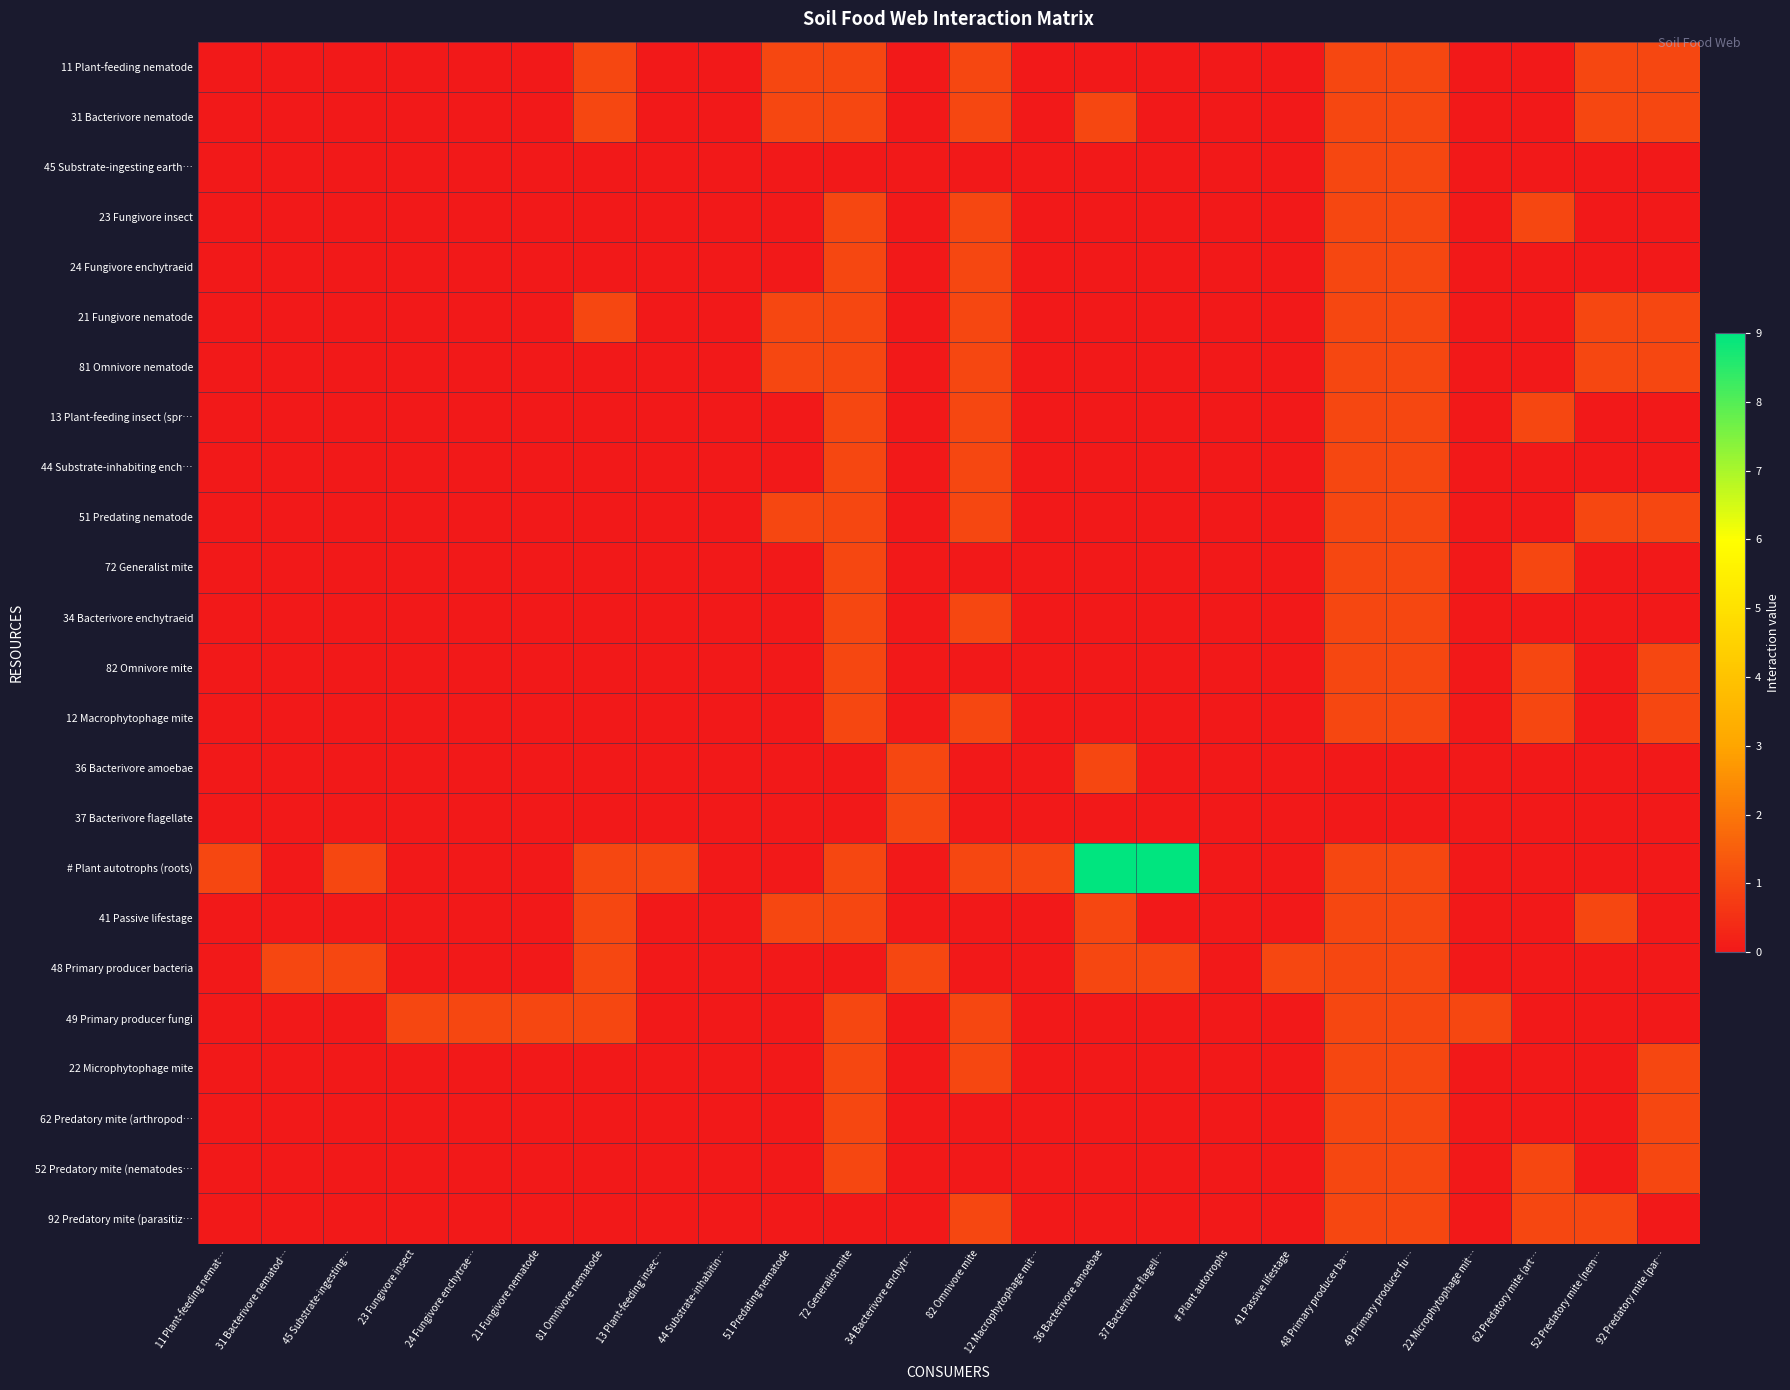

Reading left to right, transcribe all the data shown in this chart.

11 Plant-feeding nematode: 11 Plant-feeding nemat…=0	31 Bacterivore nematod…=0	45 Substrate-ingesting…=0	23 Fungivore insect=0	24 Fungivore enchytrae…=0	21 Fungivore nematode=0	81 Omnivore nematode=1	13 Plant-feeding insec…=0	44 Substrate-inhabitin…=0	51 Predating nematode=1	72 Generalist mite=1	34 Bacterivore enchytr…=0	82 Omnivore mite=1	12 Macrophytophage mit…=0	36 Bacterivore amoebae=0	37 Bacterivore flagell…=0	# Plant autotrophs=0	41 Passive lifestage=0	48 Primary producer ba…=1	49 Primary producer fu…=1	22 Microphytophage mit…=0	62 Predatory mite (art…=0	52 Predatory mite (nem…=1	92 Predatory mite (par…=1
31 Bacterivore nematode: 11 Plant-feeding nemat…=0	31 Bacterivore nematod…=0	45 Substrate-ingesting…=0	23 Fungivore insect=0	24 Fungivore enchytrae…=0	21 Fungivore nematode=0	81 Omnivore nematode=1	13 Plant-feeding insec…=0	44 Substrate-inhabitin…=0	51 Predating nematode=1	72 Generalist mite=1	34 Bacterivore enchytr…=0	82 Omnivore mite=1	12 Macrophytophage mit…=0	36 Bacterivore amoebae=1	37 Bacterivore flagell…=0	# Plant autotrophs=0	41 Passive lifestage=0	48 Primary producer ba…=1	49 Primary producer fu…=1	22 Microphytophage mit…=0	62 Predatory mite (art…=0	52 Predatory mite (nem…=1	92 Predatory mite (par…=1
45 Substrate-ingesting earth…: 11 Plant-feeding nemat…=0	31 Bacterivore nematod…=0	45 Substrate-ingesting…=0	23 Fungivore insect=0	24 Fungivore enchytrae…=0	21 Fungivore nematode=0	81 Omnivore nematode=0	13 Plant-feeding insec…=0	44 Substrate-inhabitin…=0	51 Predating nematode=0	72 Generalist mite=0	34 Bacterivore enchytr…=0	82 Omnivore mite=0	12 Macrophytophage mit…=0	36 Bacterivore amoebae=0	37 Bacterivore flagell…=0	# Plant autotrophs=0	41 Passive lifestage=0	48 Primary producer ba…=1	49 Primary producer fu…=1	22 Microphytophage mit…=0	62 Predatory mite (art…=0	52 Predatory mite (nem…=0	92 Predatory mite (par…=0
23 Fungivore insect: 11 Plant-feeding nemat…=0	31 Bacterivore nematod…=0	45 Substrate-ingesting…=0	23 Fungivore insect=0	24 Fungivore enchytrae…=0	21 Fungivore nematode=0	81 Omnivore nematode=0	13 Plant-feeding insec…=0	44 Substrate-inhabitin…=0	51 Predating nematode=0	72 Generalist mite=1	34 Bacterivore enchytr…=0	82 Omnivore mite=1	12 Macrophytophage mit…=0	36 Bacterivore amoebae=0	37 Bacterivore flagell…=0	# Plant autotrophs=0	41 Passive lifestage=0	48 Primary producer ba…=1	49 Primary producer fu…=1	22 Microphytophage mit…=0	62 Predatory mite (art…=1	52 Predatory mite (nem…=0	92 Predatory mite (par…=0
24 Fungivore enchytraeid: 11 Plant-feeding nemat…=0	31 Bacterivore nematod…=0	45 Substrate-ingesting…=0	23 Fungivore insect=0	24 Fungivore enchytrae…=0	21 Fungivore nematode=0	81 Omnivore nematode=0	13 Plant-feeding insec…=0	44 Substrate-inhabitin…=0	51 Predating nematode=0	72 Generalist mite=1	34 Bacterivore enchytr…=0	82 Omnivore mite=1	12 Macrophytophage mit…=0	36 Bacterivore amoebae=0	37 Bacterivore flagell…=0	# Plant autotrophs=0	41 Passive lifestage=0	48 Primary producer ba…=1	49 Primary producer fu…=1	22 Microphytophage mit…=0	62 Predatory mite (art…=0	52 Predatory mite (nem…=0	92 Predatory mite (par…=0
21 Fungivore nematode: 11 Plant-feeding nemat…=0	31 Bacterivore nematod…=0	45 Substrate-ingesting…=0	23 Fungivore insect=0	24 Fungivore enchytrae…=0	21 Fungivore nematode=0	81 Omnivore nematode=1	13 Plant-feeding insec…=0	44 Substrate-inhabitin…=0	51 Predating nematode=1	72 Generalist mite=1	34 Bacterivore enchytr…=0	82 Omnivore mite=1	12 Macrophytophage mit…=0	36 Bacterivore amoebae=0	37 Bacterivore flagell…=0	# Plant autotrophs=0	41 Passive lifestage=0	48 Primary producer ba…=1	49 Primary producer fu…=1	22 Microphytophage mit…=0	62 Predatory mite (art…=0	52 Predatory mite (nem…=1	92 Predatory mite (par…=1
81 Omnivore nematode: 11 Plant-feeding nemat…=0	31 Bacterivore nematod…=0	45 Substrate-ingesting…=0	23 Fungivore insect=0	24 Fungivore enchytrae…=0	21 Fungivore nematode=0	81 Omnivore nematode=0	13 Plant-feeding insec…=0	44 Substrate-inhabitin…=0	51 Predating nematode=1	72 Generalist mite=1	34 Bacterivore enchytr…=0	82 Omnivore mite=1	12 Macrophytophage mit…=0	36 Bacterivore amoebae=0	37 Bacterivore flagell…=0	# Plant autotrophs=0	41 Passive lifestage=0	48 Primary producer ba…=1	49 Primary producer fu…=1	22 Microphytophage mit…=0	62 Predatory mite (art…=0	52 Predatory mite (nem…=1	92 Predatory mite (par…=1
13 Plant-feeding insect (spr…: 11 Plant-feeding nemat…=0	31 Bacterivore nematod…=0	45 Substrate-ingesting…=0	23 Fungivore insect=0	24 Fungivore enchytrae…=0	21 Fungivore nematode=0	81 Omnivore nematode=0	13 Plant-feeding insec…=0	44 Substrate-inhabitin…=0	51 Predating nematode=0	72 Generalist mite=1	34 Bacterivore enchytr…=0	82 Omnivore mite=1	12 Macrophytophage mit…=0	36 Bacterivore amoebae=0	37 Bacterivore flagell…=0	# Plant autotrophs=0	41 Passive lifestage=0	48 Primary producer ba…=1	49 Primary producer fu…=1	22 Microphytophage mit…=0	62 Predatory mite (art…=1	52 Predatory mite (nem…=0	92 Predatory mite (par…=0
44 Substrate-inhabiting ench…: 11 Plant-feeding nemat…=0	31 Bacterivore nematod…=0	45 Substrate-ingesting…=0	23 Fungivore insect=0	24 Fungivore enchytrae…=0	21 Fungivore nematode=0	81 Omnivore nematode=0	13 Plant-feeding insec…=0	44 Substrate-inhabitin…=0	51 Predating nematode=0	72 Generalist mite=1	34 Bacterivore enchytr…=0	82 Omnivore mite=1	12 Macrophytophage mit…=0	36 Bacterivore amoebae=0	37 Bacterivore flagell…=0	# Plant autotrophs=0	41 Passive lifestage=0	48 Primary producer ba…=1	49 Primary producer fu…=1	22 Microphytophage mit…=0	62 Predatory mite (art…=0	52 Predatory mite (nem…=0	92 Predatory mite (par…=0
51 Predating nematode: 11 Plant-feeding nemat…=0	31 Bacterivore nematod…=0	45 Substrate-ingesting…=0	23 Fungivore insect=0	24 Fungivore enchytrae…=0	21 Fungivore nematode=0	81 Omnivore nematode=0	13 Plant-feeding insec…=0	44 Substrate-inhabitin…=0	51 Predating nematode=1	72 Generalist mite=1	34 Bacterivore enchytr…=0	82 Omnivore mite=1	12 Macrophytophage mit…=0	36 Bacterivore amoebae=0	37 Bacterivore flagell…=0	# Plant autotrophs=0	41 Passive lifestage=0	48 Primary producer ba…=1	49 Primary producer fu…=1	22 Microphytophage mit…=0	62 Predatory mite (art…=0	52 Predatory mite (nem…=1	92 Predatory mite (par…=1
72 Generalist mite: 11 Plant-feeding nemat…=0	31 Bacterivore nematod…=0	45 Substrate-ingesting…=0	23 Fungivore insect=0	24 Fungivore enchytrae…=0	21 Fungivore nematode=0	81 Omnivore nematode=0	13 Plant-feeding insec…=0	44 Substrate-inhabitin…=0	51 Predating nematode=0	72 Generalist mite=1	34 Bacterivore enchytr…=0	82 Omnivore mite=0	12 Macrophytophage mit…=0	36 Bacterivore amoebae=0	37 Bacterivore flagell…=0	# Plant autotrophs=0	41 Passive lifestage=0	48 Primary producer ba…=1	49 Primary producer fu…=1	22 Microphytophage mit…=0	62 Predatory mite (art…=1	52 Predatory mite (nem…=0	92 Predatory mite (par…=0
34 Bacterivore enchytraeid: 11 Plant-feeding nemat…=0	31 Bacterivore nematod…=0	45 Substrate-ingesting…=0	23 Fungivore insect=0	24 Fungivore enchytrae…=0	21 Fungivore nematode=0	81 Omnivore nematode=0	13 Plant-feeding insec…=0	44 Substrate-inhabitin…=0	51 Predating nematode=0	72 Generalist mite=1	34 Bacterivore enchytr…=0	82 Omnivore mite=1	12 Macrophytophage mit…=0	36 Bacterivore amoebae=0	37 Bacterivore flagell…=0	# Plant autotrophs=0	41 Passive lifestage=0	48 Primary producer ba…=1	49 Primary producer fu…=1	22 Microphytophage mit…=0	62 Predatory mite (art…=0	52 Predatory mite (nem…=0	92 Predatory mite (par…=0
82 Omnivore mite: 11 Plant-feeding nemat…=0	31 Bacterivore nematod…=0	45 Substrate-ingesting…=0	23 Fungivore insect=0	24 Fungivore enchytrae…=0	21 Fungivore nematode=0	81 Omnivore nematode=0	13 Plant-feeding insec…=0	44 Substrate-inhabitin…=0	51 Predating nematode=0	72 Generalist mite=1	34 Bacterivore enchytr…=0	82 Omnivore mite=0	12 Macrophytophage mit…=0	36 Bacterivore amoebae=0	37 Bacterivore flagell…=0	# Plant autotrophs=0	41 Passive lifestage=0	48 Primary producer ba…=1	49 Primary producer fu…=1	22 Microphytophage mit…=0	62 Predatory mite (art…=1	52 Predatory mite (nem…=0	92 Predatory mite (par…=1
12 Macrophytophage mite: 11 Plant-feeding nemat…=0	31 Bacterivore nematod…=0	45 Substrate-ingesting…=0	23 Fungivore insect=0	24 Fungivore enchytrae…=0	21 Fungivore nematode=0	81 Omnivore nematode=0	13 Plant-feeding insec…=0	44 Substrate-inhabitin…=0	51 Predating nematode=0	72 Generalist mite=1	34 Bacterivore enchytr…=0	82 Omnivore mite=1	12 Macrophytophage mit…=0	36 Bacterivore amoebae=0	37 Bacterivore flagell…=0	# Plant autotrophs=0	41 Passive lifestage=0	48 Primary producer ba…=1	49 Primary producer fu…=1	22 Microphytophage mit…=0	62 Predatory mite (art…=1	52 Predatory mite (nem…=0	92 Predatory mite (par…=1
36 Bacterivore amoebae: 11 Plant-feeding nemat…=0	31 Bacterivore nematod…=0	45 Substrate-ingesting…=0	23 Fungivore insect=0	24 Fungivore enchytrae…=0	21 Fungivore nematode=0	81 Omnivore nematode=0	13 Plant-feeding insec…=0	44 Substrate-inhabitin…=0	51 Predating nematode=0	72 Generalist mite=0	34 Bacterivore enchytr…=1	82 Omnivore mite=0	12 Macrophytophage mit…=0	36 Bacterivore amoebae=1	37 Bacterivore flagell…=0	# Plant autotrophs=0	41 Passive lifestage=0	48 Primary producer ba…=0	49 Primary producer fu…=0	22 Microphytophage mit…=0	62 Predatory mite (art…=0	52 Predatory mite (nem…=0	92 Predatory mite (par…=0
37 Bacterivore flagellate: 11 Plant-feeding nemat…=0	31 Bacterivore nematod…=0	45 Substrate-ingesting…=0	23 Fungivore insect=0	24 Fungivore enchytrae…=0	21 Fungivore nematode=0	81 Omnivore nematode=0	13 Plant-feeding insec…=0	44 Substrate-inhabitin…=0	51 Predating nematode=0	72 Generalist mite=0	34 Bacterivore enchytr…=1	82 Omnivore mite=0	12 Macrophytophage mit…=0	36 Bacterivore amoebae=0	37 Bacterivore flagell…=0	# Plant autotrophs=0	41 Passive lifestage=0	48 Primary producer ba…=0	49 Primary producer fu…=0	22 Microphytophage mit…=0	62 Predatory mite (art…=0	52 Predatory mite (nem…=0	92 Predatory mite (par…=0
# Plant autotrophs (roots): 11 Plant-feeding nemat…=1	31 Bacterivore nematod…=0	45 Substrate-ingesting…=1	23 Fungivore insect=0	24 Fungivore enchytrae…=0	21 Fungivore nematode=0	81 Omnivore nematode=1	13 Plant-feeding insec…=1	44 Substrate-inhabitin…=0	51 Predating nematode=0	72 Generalist mite=1	34 Bacterivore enchytr…=0	82 Omnivore mite=1	12 Macrophytophage mit…=1	36 Bacterivore amoebae=9	37 Bacterivore flagell…=9	# Plant autotrophs=0	41 Passive lifestage=0	48 Primary producer ba…=1	49 Primary producer fu…=1	22 Microphytophage mit…=0	62 Predatory mite (art…=0	52 Predatory mite (nem…=0	92 Predatory mite (par…=0
41 Passive lifestage: 11 Plant-feeding nemat…=0	31 Bacterivore nematod…=0	45 Substrate-ingesting…=0	23 Fungivore insect=0	24 Fungivore enchytrae…=0	21 Fungivore nematode=0	81 Omnivore nematode=1	13 Plant-feeding insec…=0	44 Substrate-inhabitin…=0	51 Predating nematode=1	72 Generalist mite=1	34 Bacterivore enchytr…=0	82 Omnivore mite=0	12 Macrophytophage mit…=0	36 Bacterivore amoebae=1	37 Bacterivore flagell…=0	# Plant autotrophs=0	41 Passive lifestage=0	48 Primary producer ba…=1	49 Primary producer fu…=1	22 Microphytophage mit…=0	62 Predatory mite (art…=0	52 Predatory mite (nem…=1	92 Predatory mite (par…=0
48 Primary producer bacteria: 11 Plant-feeding nemat…=0	31 Bacterivore nematod…=1	45 Substrate-ingesting…=1	23 Fungivore insect=0	24 Fungivore enchytrae…=0	21 Fungivore nematode=0	81 Omnivore nematode=1	13 Plant-feeding insec…=0	44 Substrate-inhabitin…=0	51 Predating nematode=0	72 Generalist mite=0	34 Bacterivore enchytr…=1	82 Omnivore mite=0	12 Macrophytophage mit…=0	36 Bacterivore amoebae=1	37 Bacterivore flagell…=1	# Plant autotrophs=0	41 Passive lifestage=1	48 Primary producer ba…=1	49 Primary producer fu…=1	22 Microphytophage mit…=0	62 Predatory mite (art…=0	52 Predatory mite (nem…=0	92 Predatory mite (par…=0
49 Primary producer fungi: 11 Plant-feeding nemat…=0	31 Bacterivore nematod…=0	45 Substrate-ingesting…=0	23 Fungivore insect=1	24 Fungivore enchytrae…=1	21 Fungivore nematode=1	81 Omnivore nematode=1	13 Plant-feeding insec…=0	44 Substrate-inhabitin…=0	51 Predating nematode=0	72 Generalist mite=1	34 Bacterivore enchytr…=0	82 Omnivore mite=1	12 Macrophytophage mit…=0	36 Bacterivore amoebae=0	37 Bacterivore flagell…=0	# Plant autotrophs=0	41 Passive lifestage=0	48 Primary producer ba…=1	49 Primary producer fu…=1	22 Microphytophage mit…=1	62 Predatory mite (art…=0	52 Predatory mite (nem…=0	92 Predatory mite (par…=0
22 Microphytophage mite: 11 Plant-feeding nemat…=0	31 Bacterivore nematod…=0	45 Substrate-ingesting…=0	23 Fungivore insect=0	24 Fungivore enchytrae…=0	21 Fungivore nematode=0	81 Omnivore nematode=0	13 Plant-feeding insec…=0	44 Substrate-inhabitin…=0	51 Predating nematode=0	72 Generalist mite=1	34 Bacterivore enchytr…=0	82 Omnivore mite=1	12 Macrophytophage mit…=0	36 Bacterivore amoebae=0	37 Bacterivore flagell…=0	# Plant autotrophs=0	41 Passive lifestage=0	48 Primary producer ba…=1	49 Primary producer fu…=1	22 Microphytophage mit…=0	62 Predatory mite (art…=0	52 Predatory mite (nem…=0	92 Predatory mite (par…=1
62 Predatory mite (arthropod…: 11 Plant-feeding nemat…=0	31 Bacterivore nematod…=0	45 Substrate-ingesting…=0	23 Fungivore insect=0	24 Fungivore enchytrae…=0	21 Fungivore nematode=0	81 Omnivore nematode=0	13 Plant-feeding insec…=0	44 Substrate-inhabitin…=0	51 Predating nematode=0	72 Generalist mite=1	34 Bacterivore enchytr…=0	82 Omnivore mite=0	12 Macrophytophage mit…=0	36 Bacterivore amoebae=0	37 Bacterivore flagell…=0	# Plant autotrophs=0	41 Passive lifestage=0	48 Primary producer ba…=1	49 Primary producer fu…=1	22 Microphytophage mit…=0	62 Predatory mite (art…=0	52 Predatory mite (nem…=0	92 Predatory mite (par…=1
52 Predatory mite (nematodes…: 11 Plant-feeding nemat…=0	31 Bacterivore nematod…=0	45 Substrate-ingesting…=0	23 Fungivore insect=0	24 Fungivore enchytrae…=0	21 Fungivore nematode=0	81 Omnivore nematode=0	13 Plant-feeding insec…=0	44 Substrate-inhabitin…=0	51 Predating nematode=0	72 Generalist mite=1	34 Bacterivore enchytr…=0	82 Omnivore mite=0	12 Macrophytophage mit…=0	36 Bacterivore amoebae=0	37 Bacterivore flagell…=0	# Plant autotrophs=0	41 Passive lifestage=0	48 Primary producer ba…=1	49 Primary producer fu…=1	22 Microphytophage mit…=0	62 Predatory mite (art…=1	52 Predatory mite (nem…=0	92 Predatory mite (par…=1
92 Predatory mite (parasitiz…: 11 Plant-feeding nemat…=0	31 Bacterivore nematod…=0	45 Substrate-ingesting…=0	23 Fungivore insect=0	24 Fungivore enchytrae…=0	21 Fungivore nematode=0	81 Omnivore nematode=0	13 Plant-feeding insec…=0	44 Substrate-inhabitin…=0	51 Predating nematode=0	72 Generalist mite=0	34 Bacterivore enchytr…=0	82 Omnivore mite=1	12 Macrophytophage mit…=0	36 Bacterivore amoebae=0	37 Bacterivore flagell…=0	# Plant autotrophs=0	41 Passive lifestage=0	48 Primary producer ba…=1	49 Primary producer fu…=1	22 Microphytophage mit…=0	62 Predatory mite (art…=1	52 Predatory mite (nem…=1	92 Predatory mite (par…=0